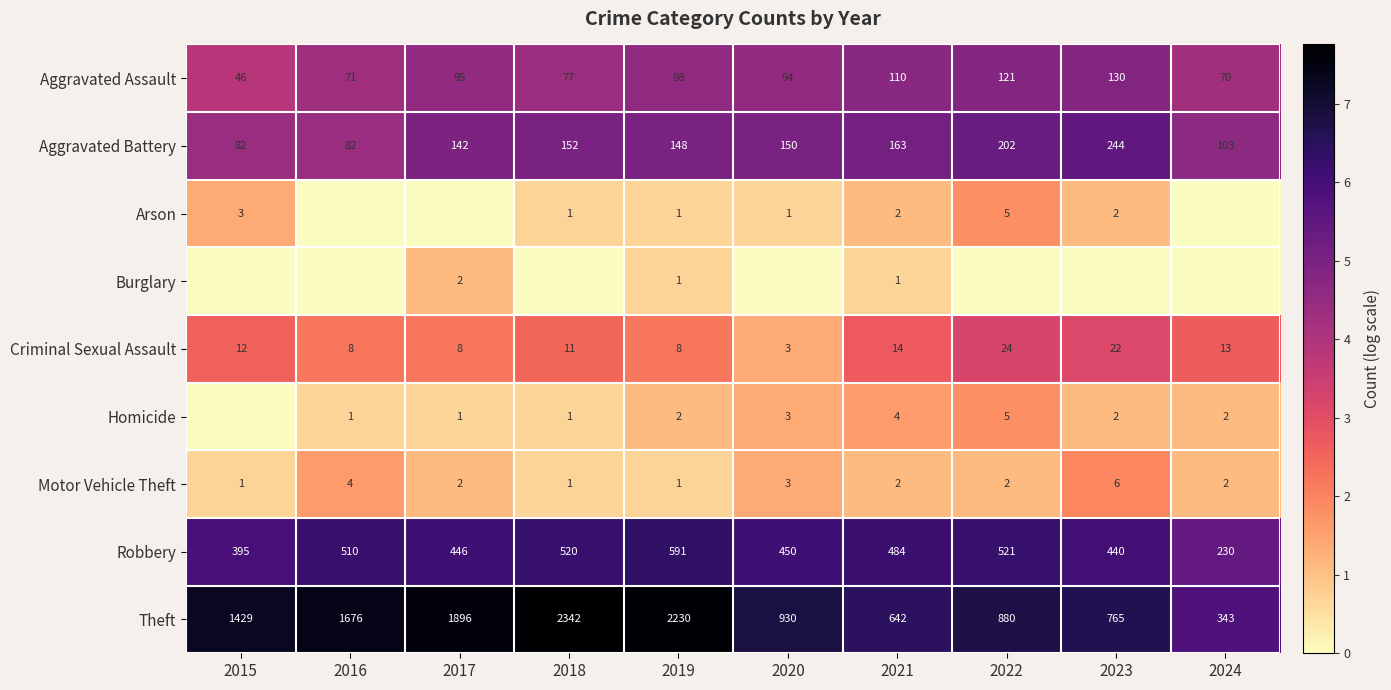

Between 2020 and 2017, which is larger?

2017